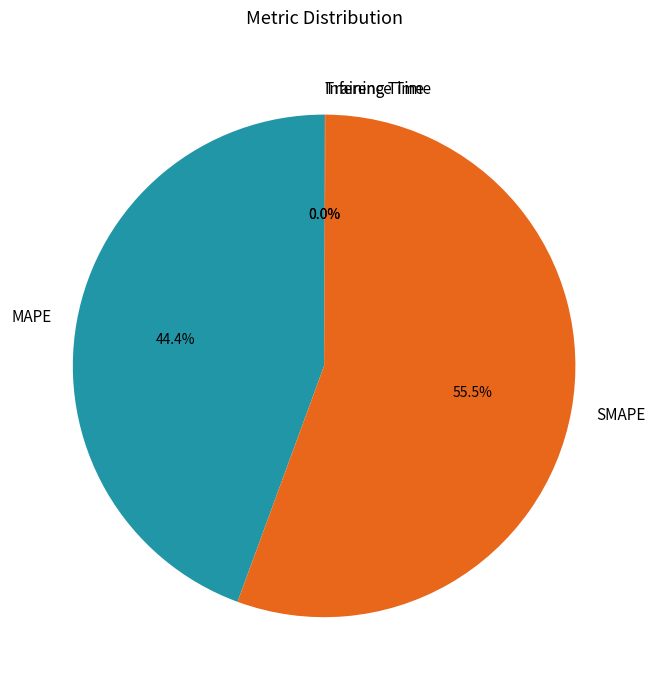

Which slice represents more than half of the pie?

SMAPE